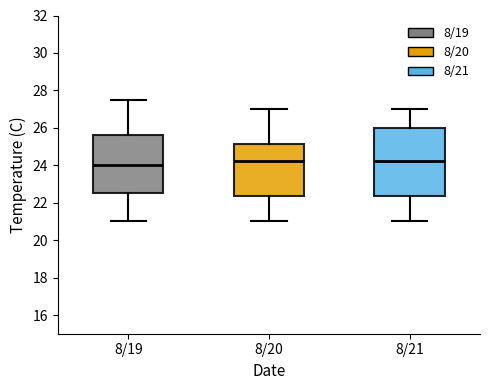

Reading left to right, transcribe this box plot: for each box, give where its median line is, the range the box spans, and where its two whiskers end, as read against the y-axis. The values are not printed on the chart, so give them approximately, as read against the axis.

8/19: median 24.0, box 22.6 to 25.6, whiskers 21.0 to 27.6
8/20: median 24.2, box 22.4 to 25.2, whiskers 21.0 to 27.0
8/21: median 24.2, box 22.4 to 26.0, whiskers 21.0 to 27.0